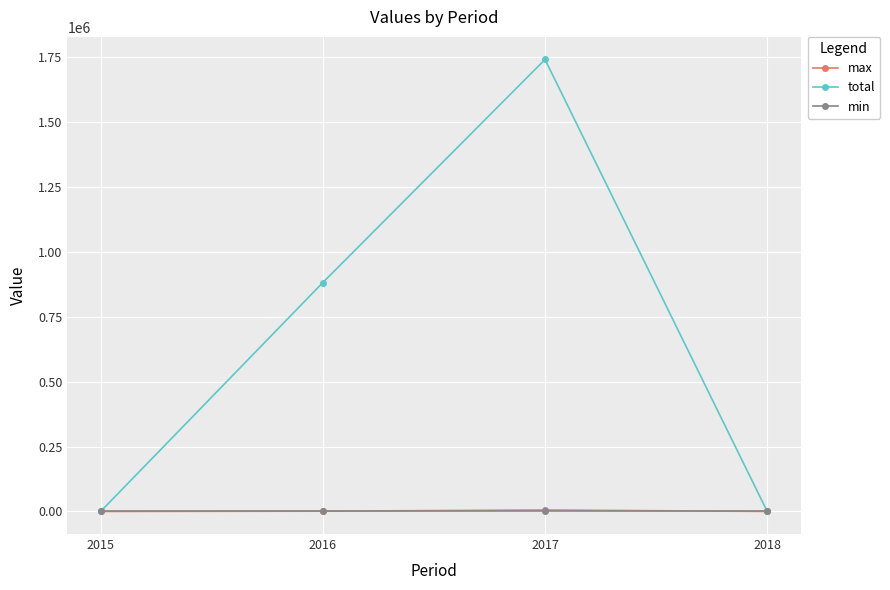

Between 2015 and 2016, which series saw the biggest shift?

total